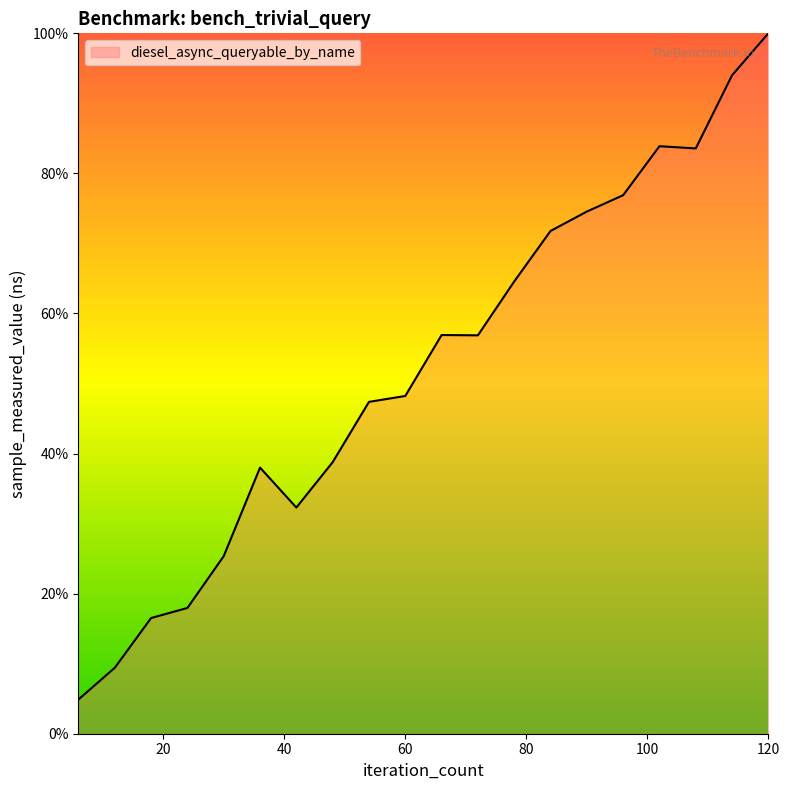

What is the smallest value displayed?

4.9